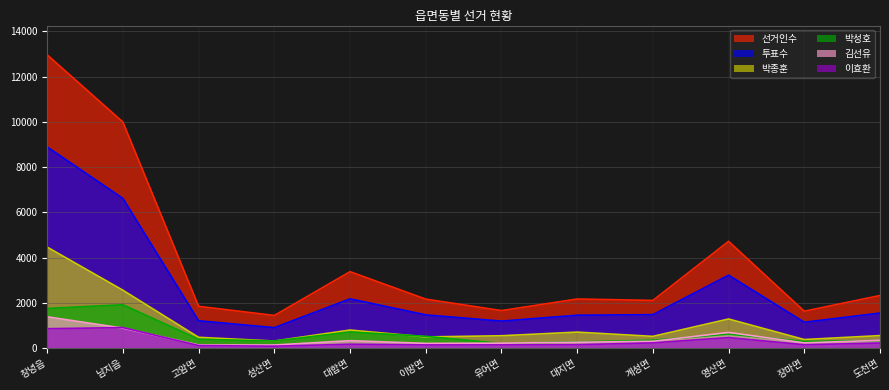

List the series in order of their peak value, lowest first.

이효환, 김선유, 박성호, 박종훈, 투표수, 선거인수